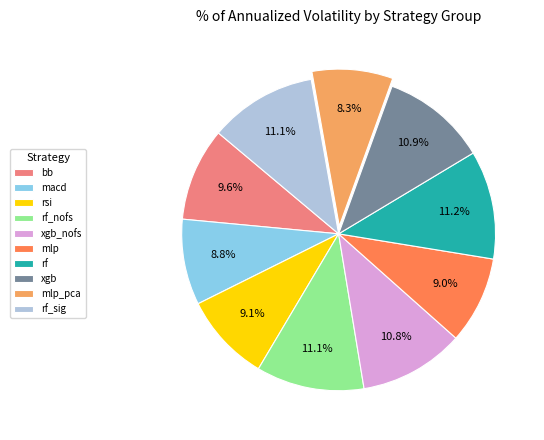

To the nearest percent, what is the average slice percentage?

10%